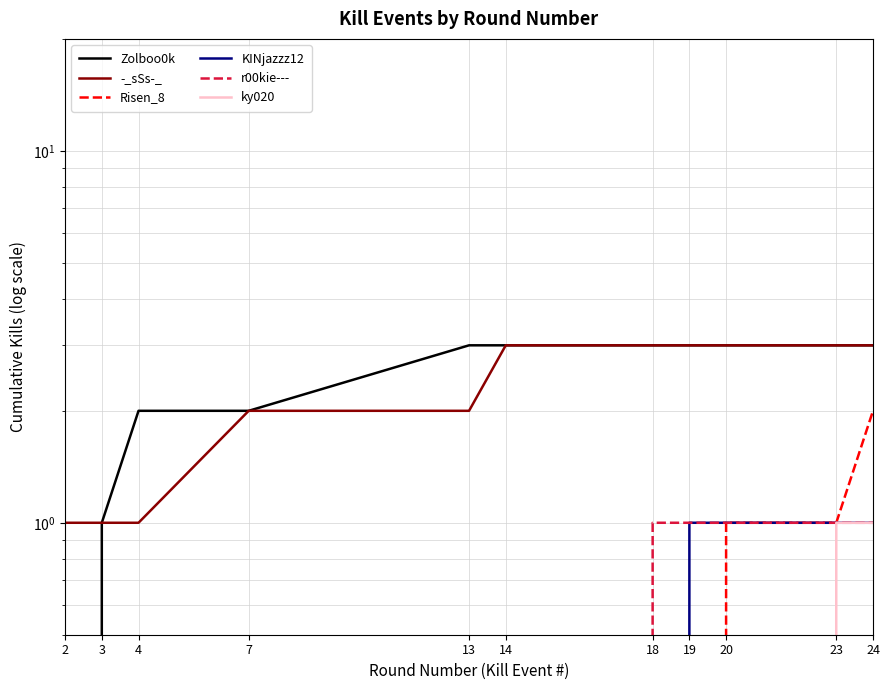

Reading left to right, what are all the values shown in this chart?

Zolboo0k: 0	1	2	2	3	3	3	3	3	3	3
-_sSs-_: 1	1	1	2	2	3	3	3	3	3	3
Risen_8: 0	0	0	0	0	0	0	0	1	1	2
KINjazzz12: 0	0	0	0	0	0	0	1	1	1	1
r00kie---: 0	0	0	0	0	0	1	1	1	1	1
ky020: 0	0	0	0	0	0	0	0	0	1	1